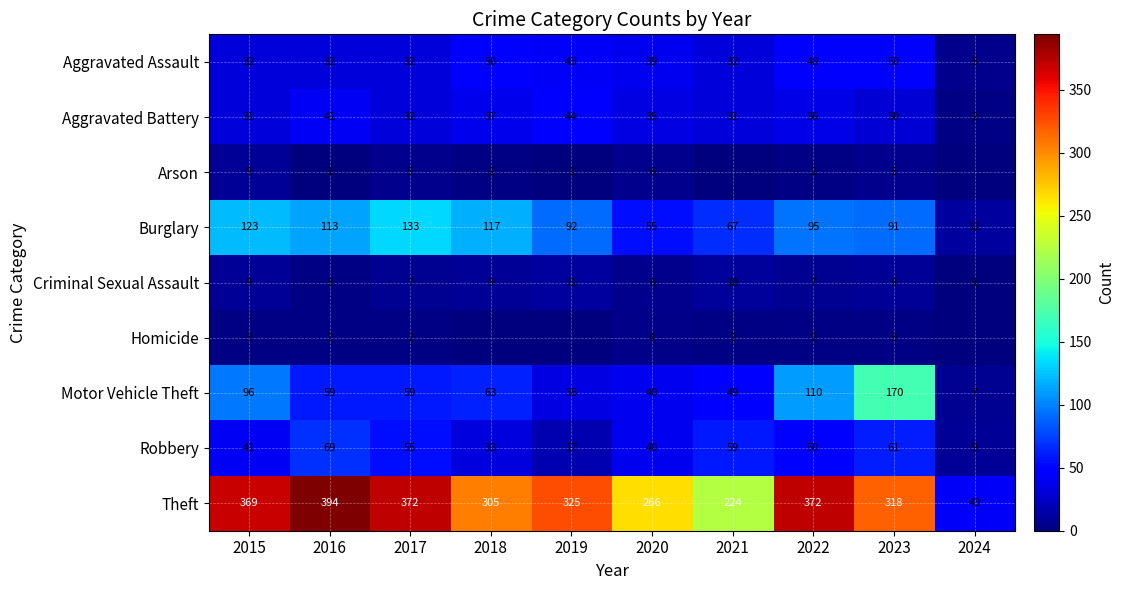

How many distinct data groups are displayed?

9